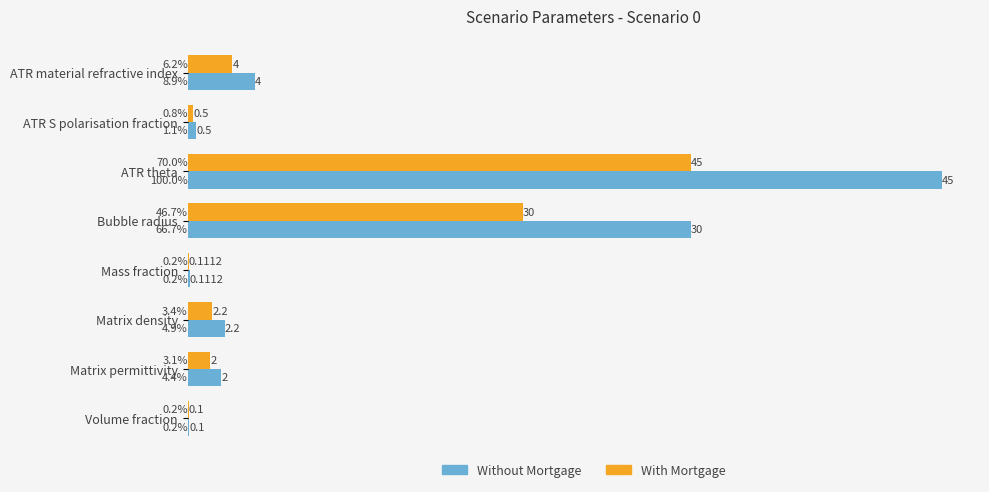

What are all the series names shown in the legend?

Without Mortgage, With Mortgage